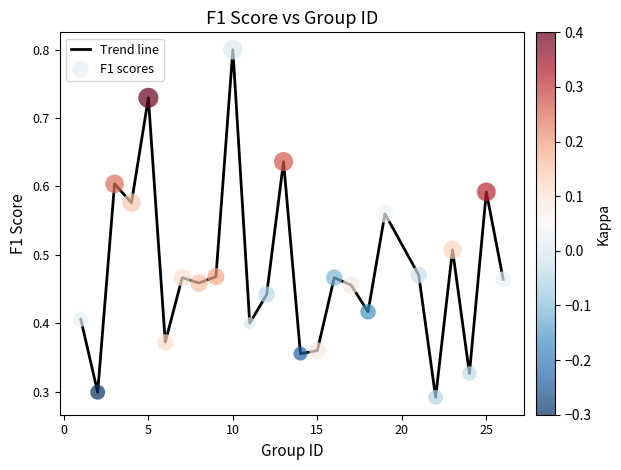

What is the maximum value shown in the chart?

0.8